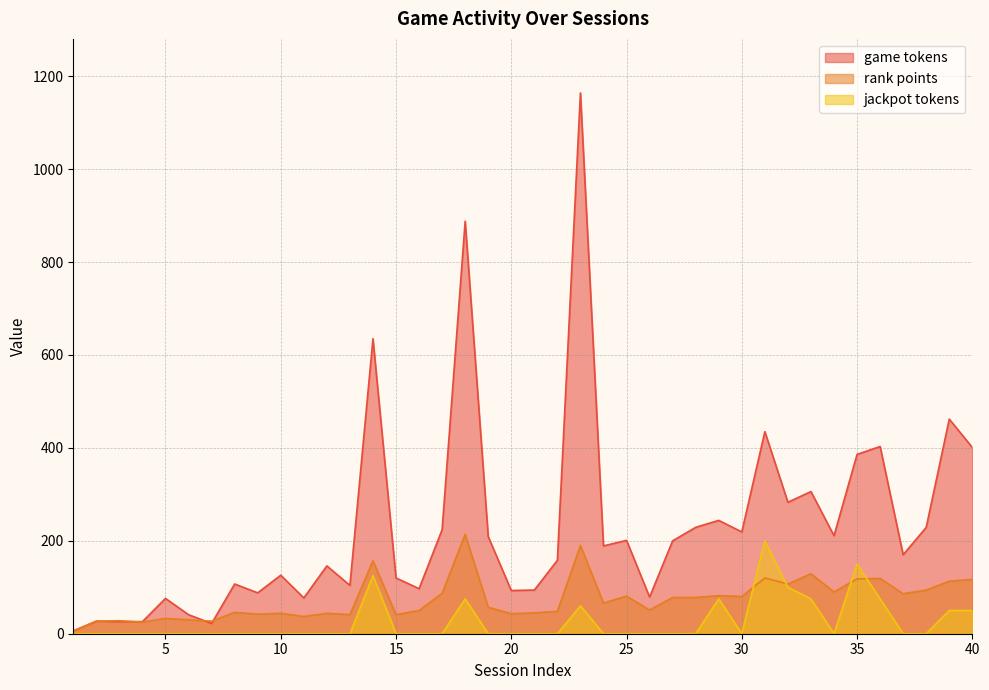

At how many categories does at least one series exceed 408?

5